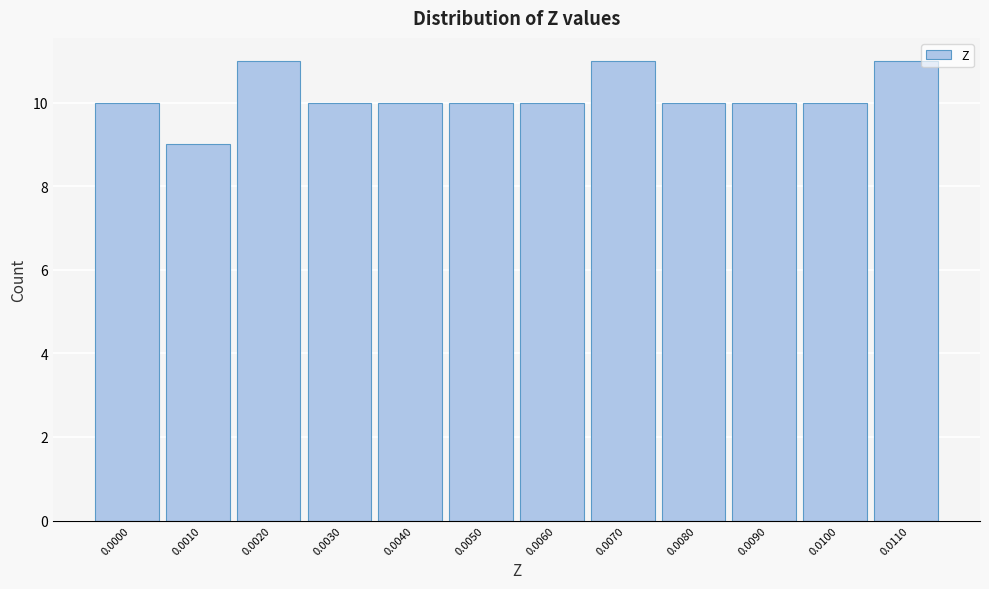

Reading right to left, what are all the values shown in this chart?

11	10	10	10	11	10	10	10	10	11	9	10